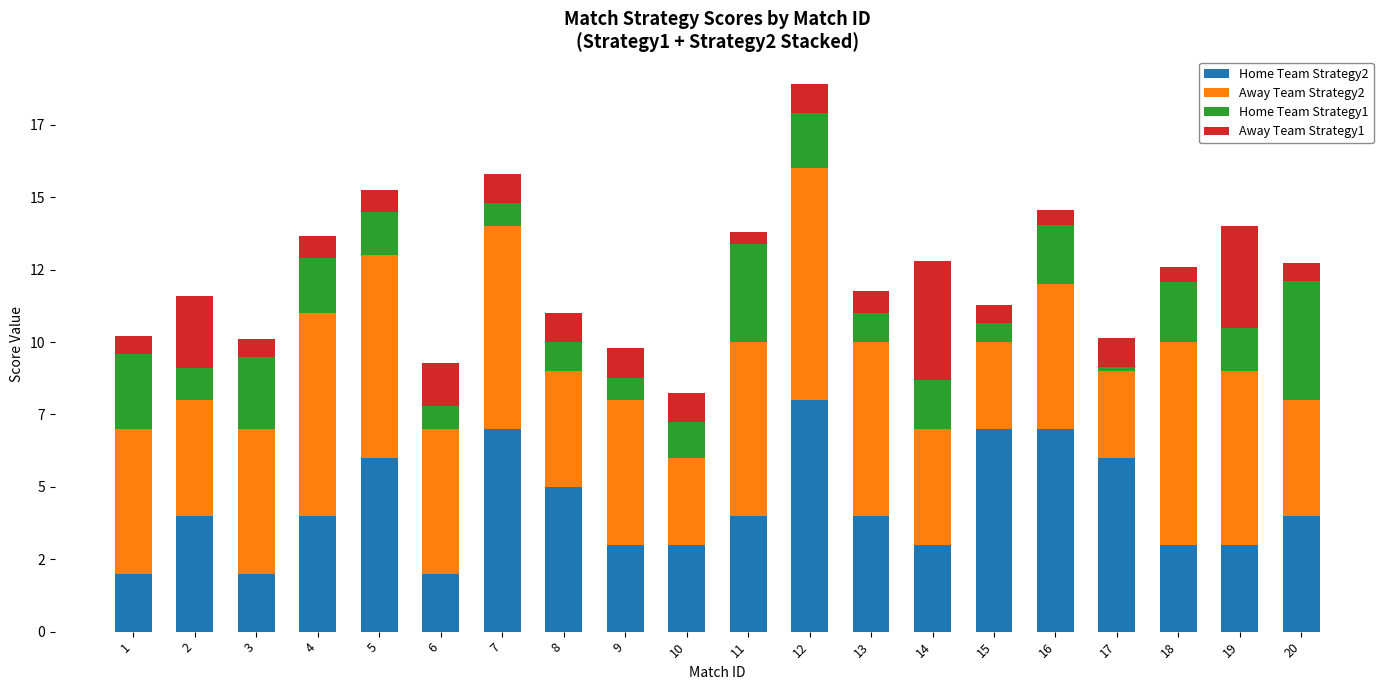

Are the bars grouped side by side (vs. stacked)?

No